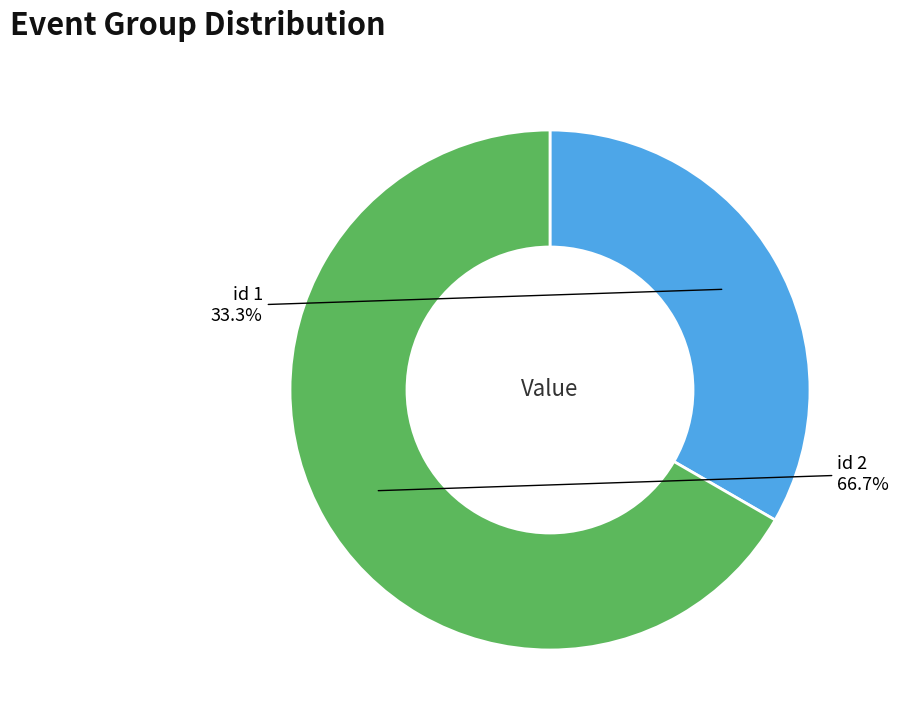

Is there any slice that represents more than half of the pie?

Yes